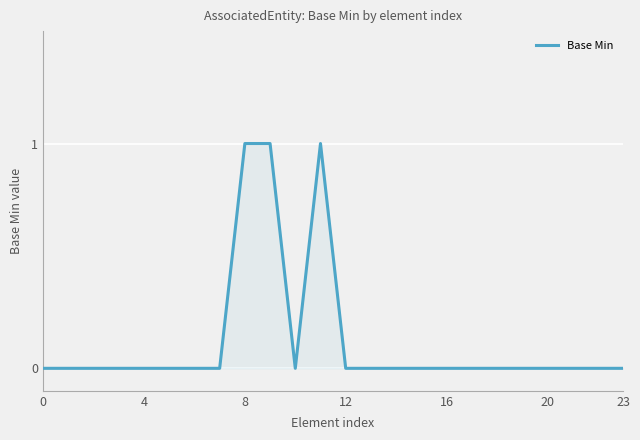

What is the greatest value displayed?

1